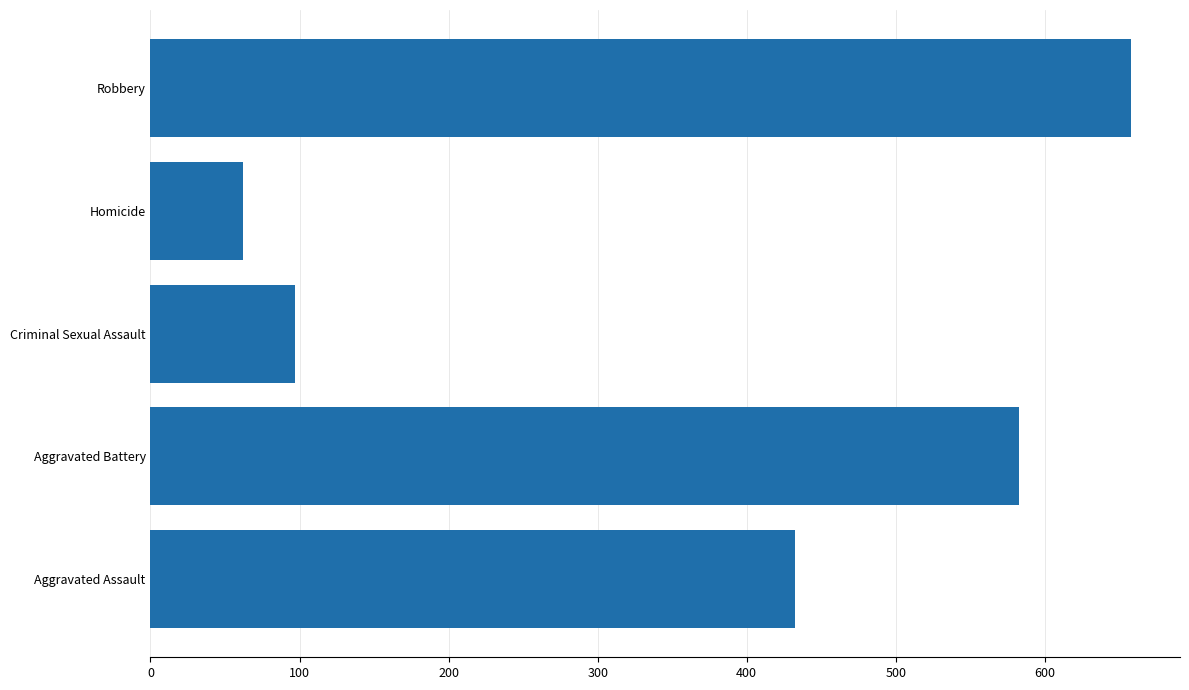

Which label corresponds to the largest value in the chart?

Robbery